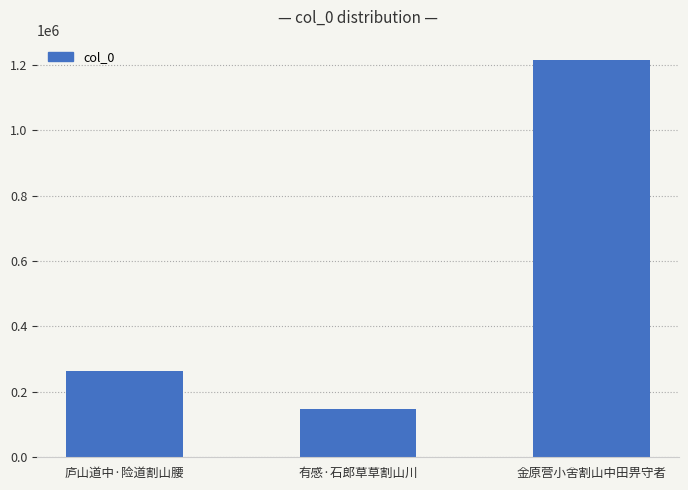

Reading left to right, what are all the values shown in this chart?

264615	146384	1215656